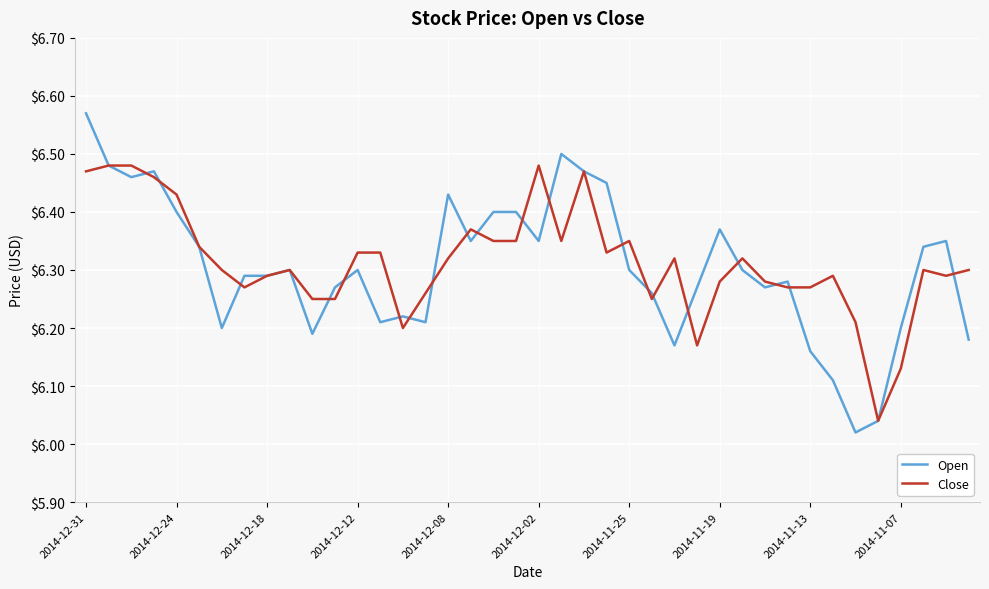

Rank the series by their maximum value, from lowest to highest.

Close, Open